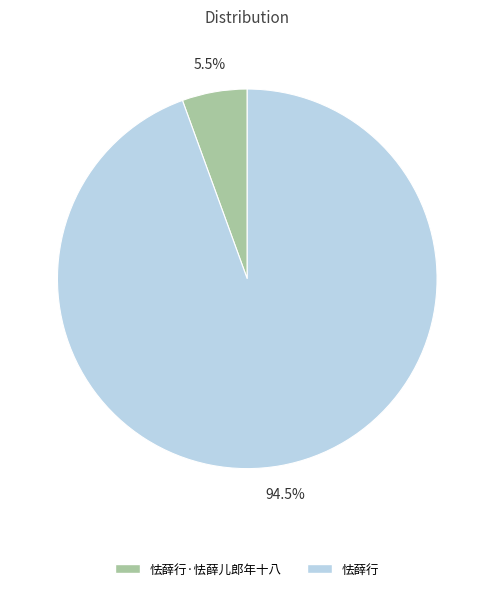

Rank the categories by value from highest to lowest.

怯薛行, 怯薛行·怯薛儿郎年十八